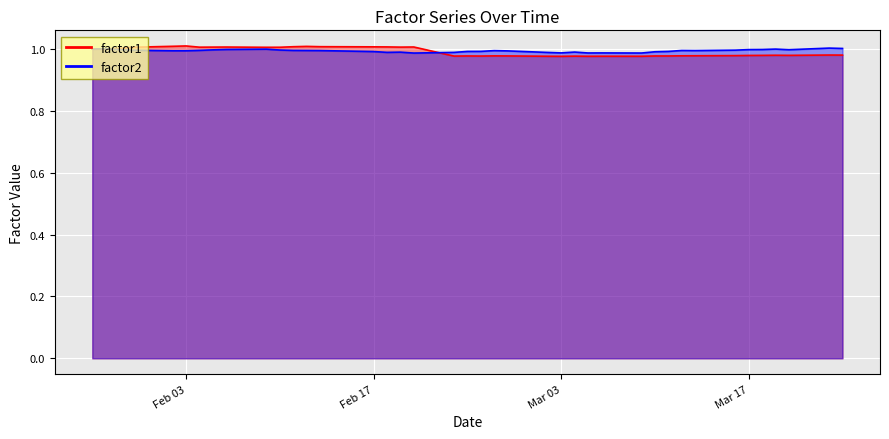

What is the average value of the factor2 series?

1.0